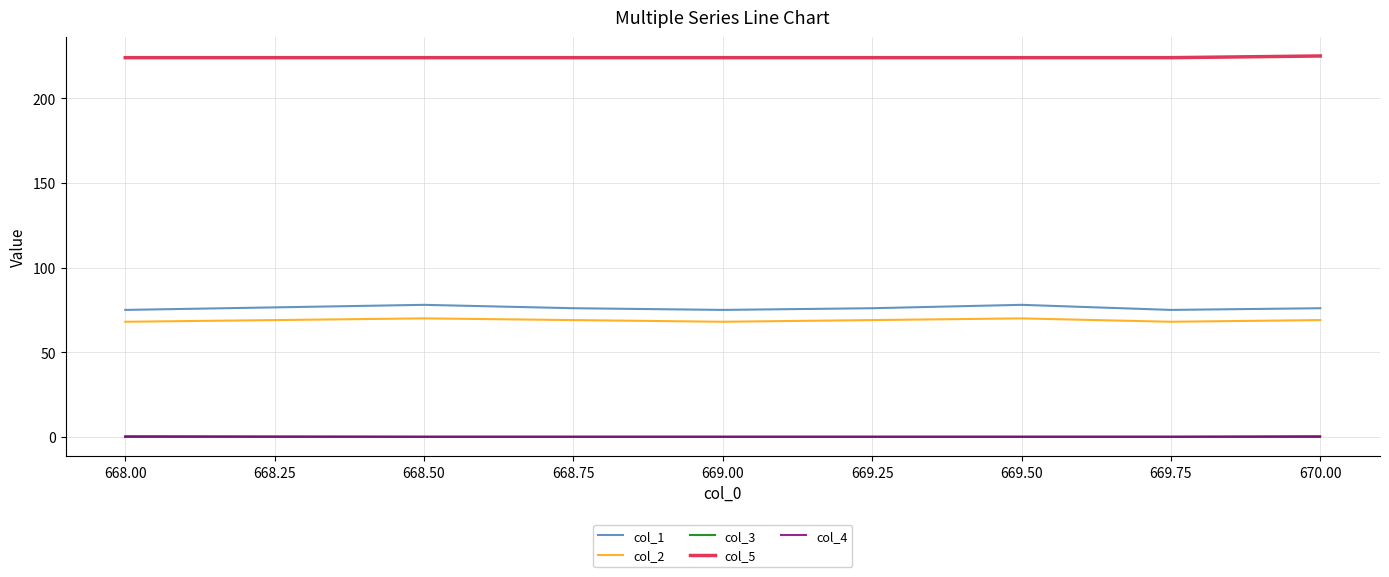

Which series has the largest total across all categories?

col_5